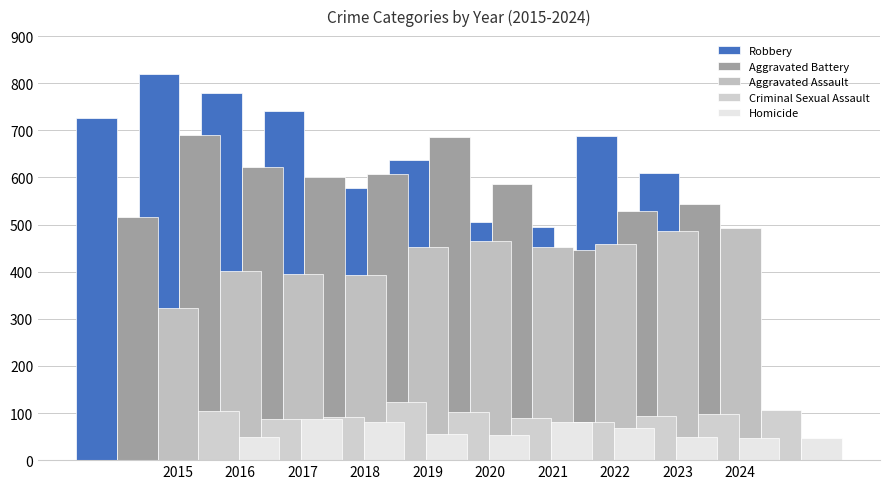

How many values in the Homicide series exceed 56?

4